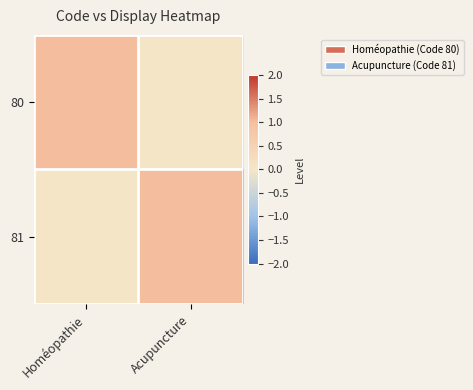

Which category has the highest value across all series?

Homéopathie